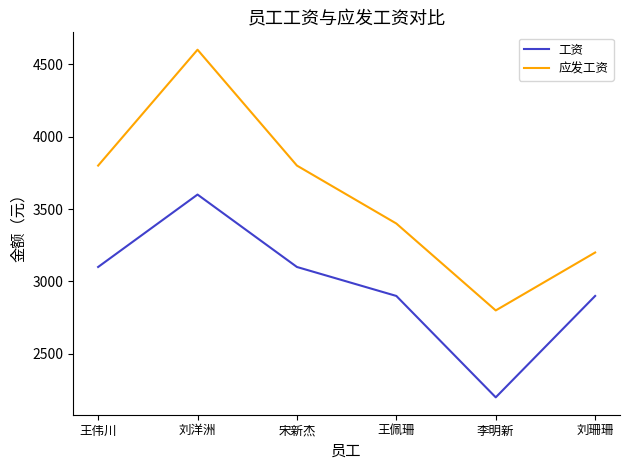

List the series in order of their peak value, lowest first.

工资, 应发工资